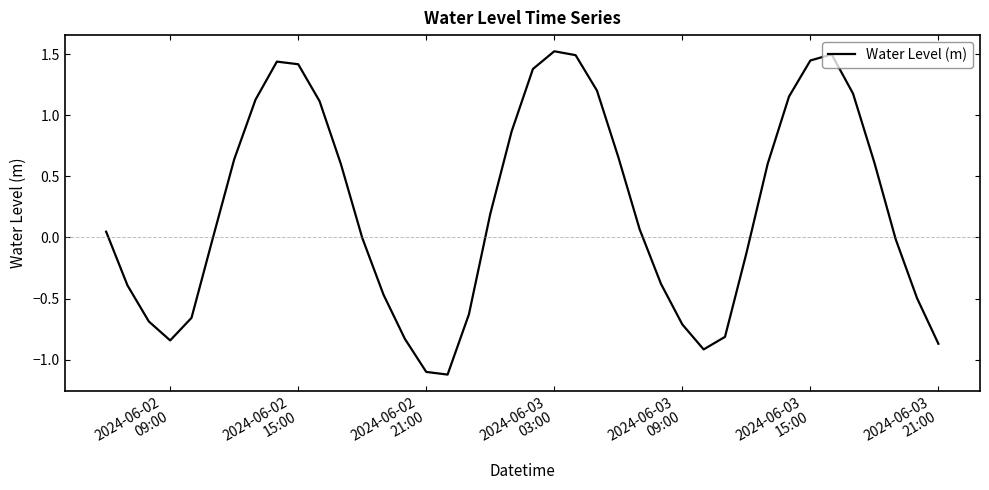

Is this an area chart (filled region under the line)?

No